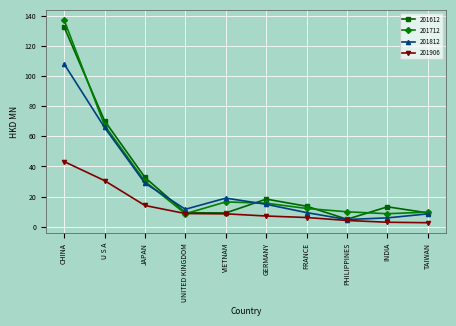

At which category is the sum across all series the highest?

CHINA